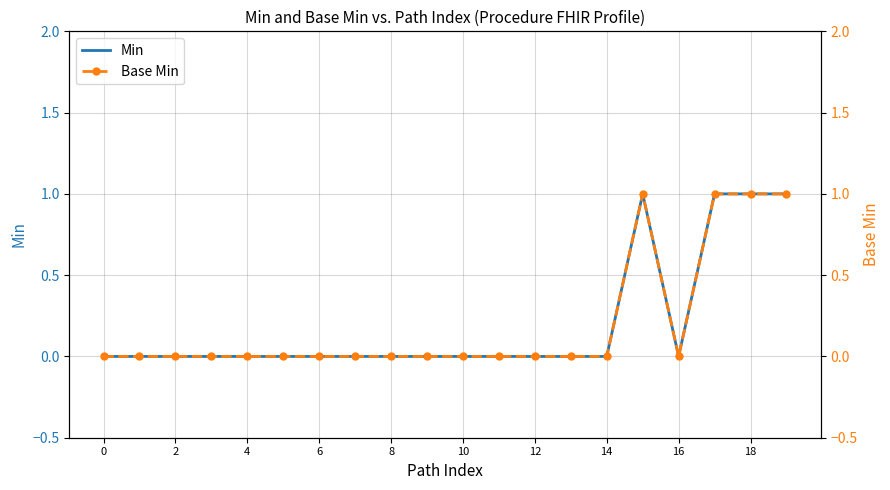

True or false: Min and Base Min intersect in this chart.

False